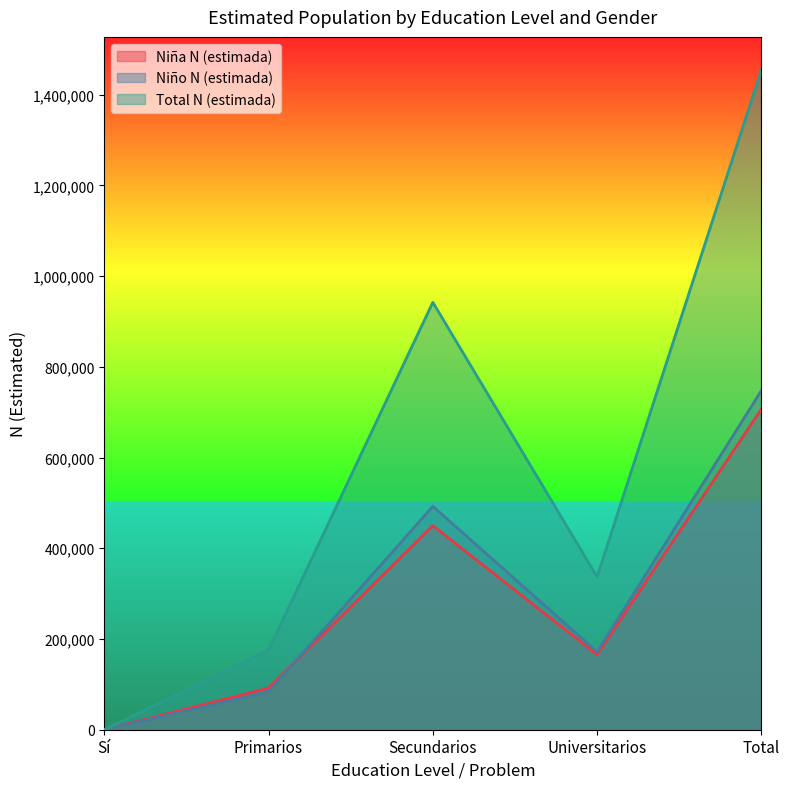

Is the value of Total N (estimada) at Universitarios greater than the value of Niña N (estimada) at Sí?

Yes